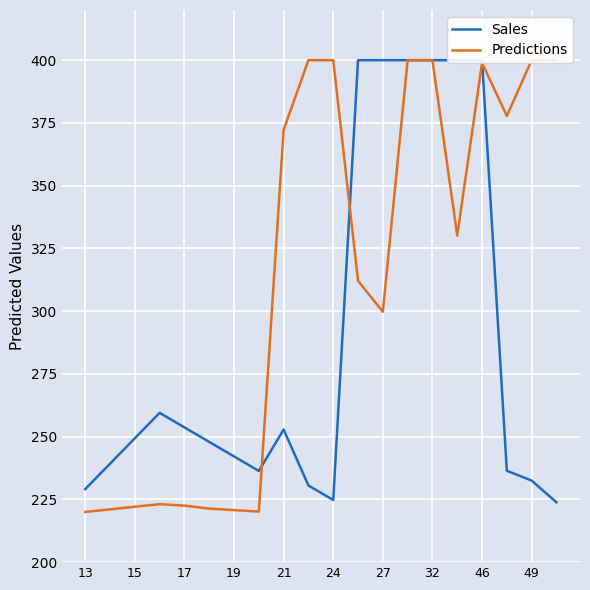

Which series has the largest range (max minus min)?

Predictions